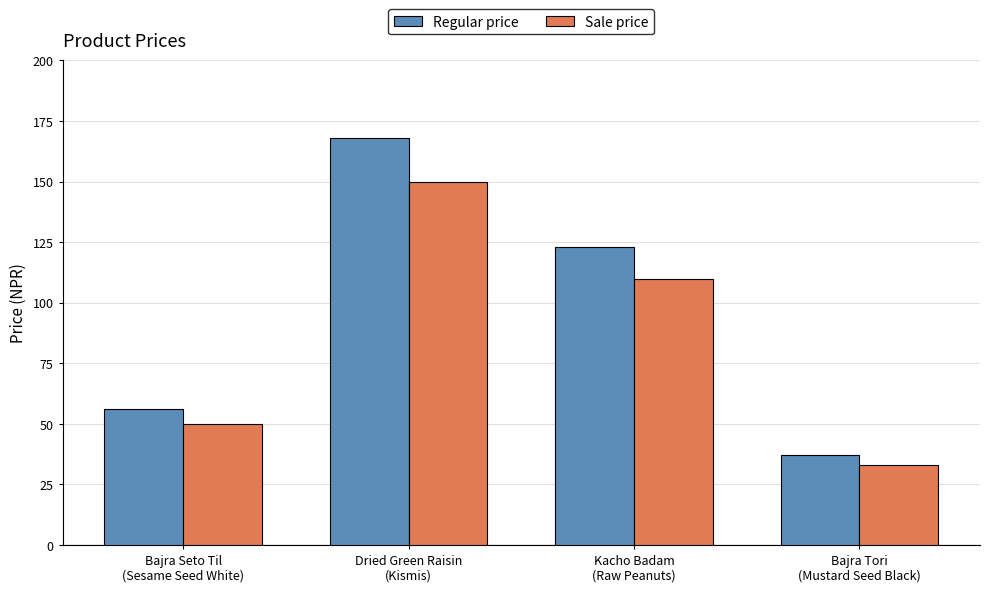

How many values in the Regular price series are below 123?

2